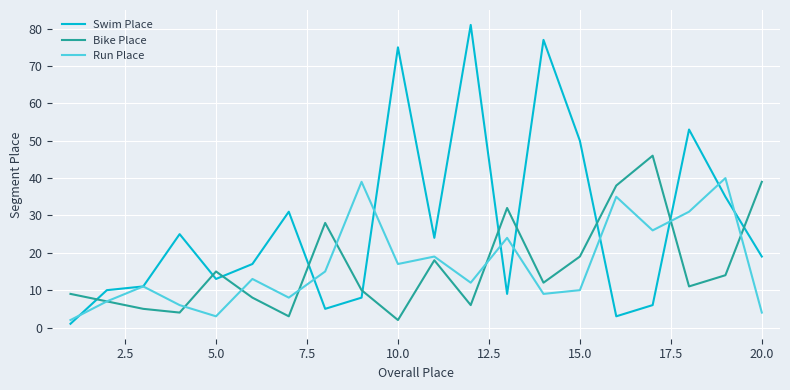

What is the lowest value of the Bike Place series?

2